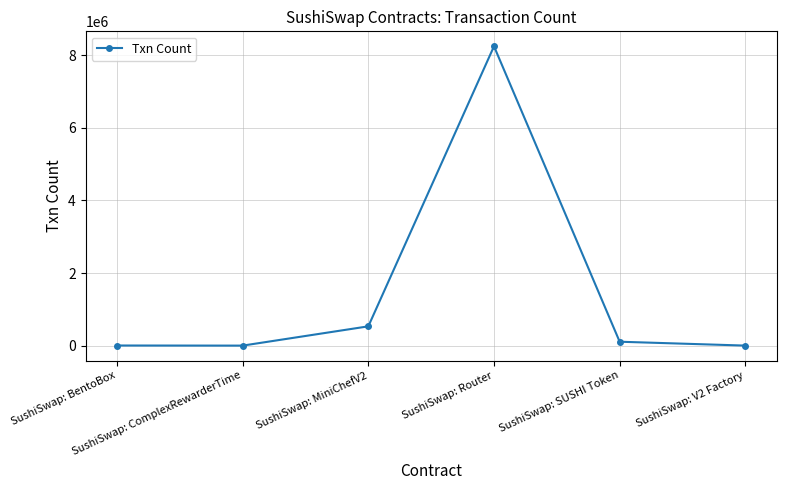

Approximately how many times larger is the value at SushiSwap: V2 Factory compared to SushiSwap: BentoBox?

0.2